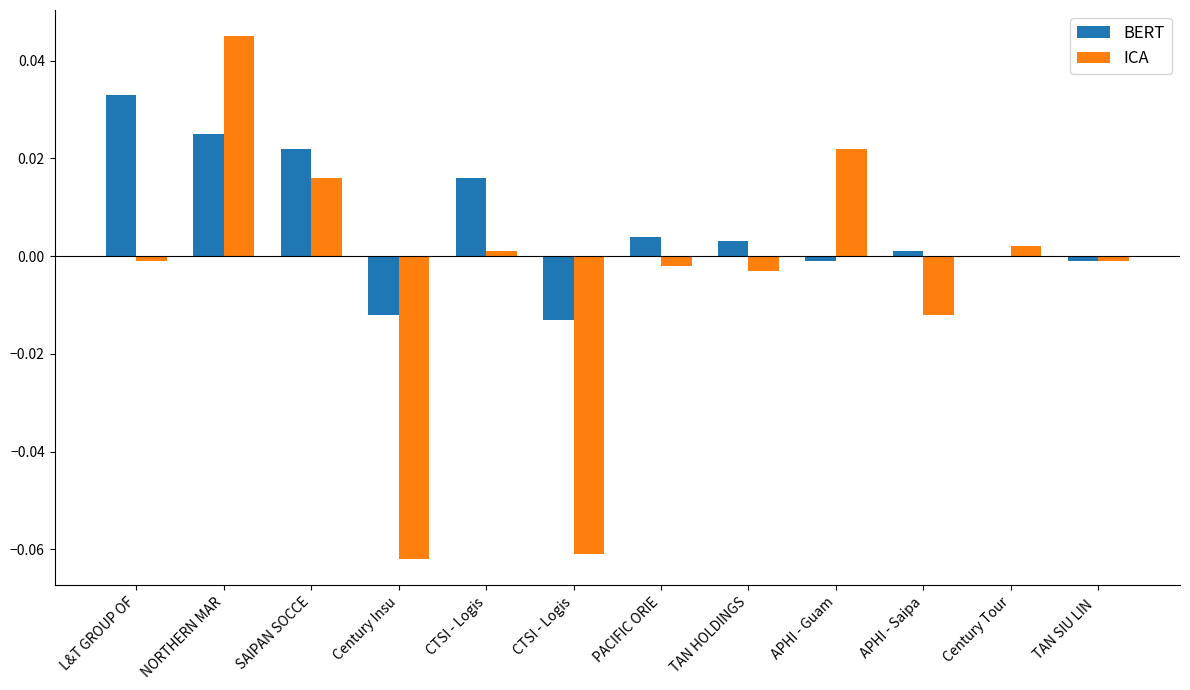

At which category is the sum across all series the highest?

NORTHERN MAR